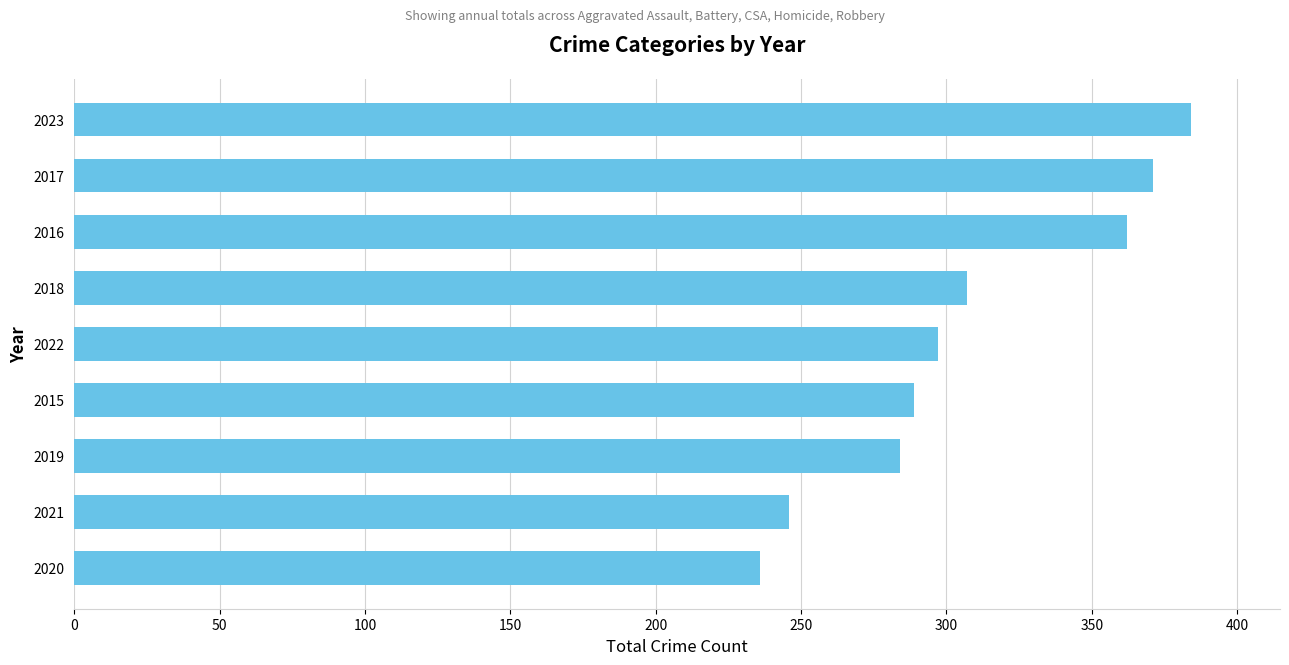

Approximately how many times larger is the value at 2021 compared to 2018?

0.8